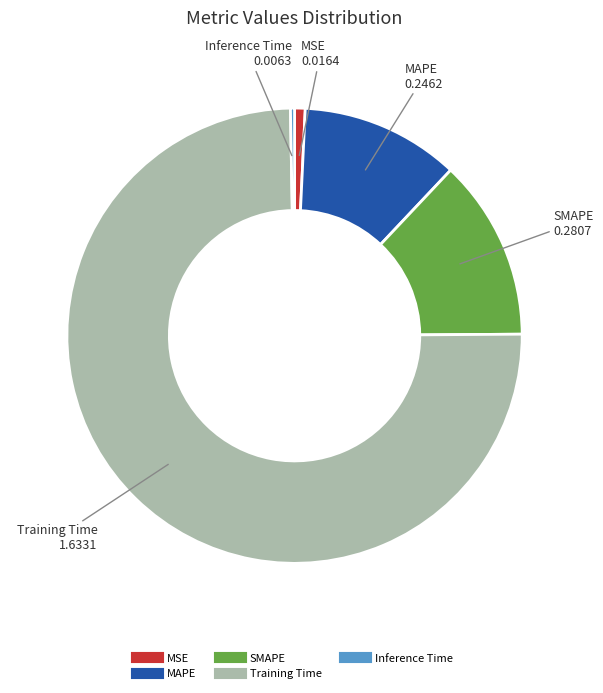

Which category has the biggest portion of the pie?

Training Time